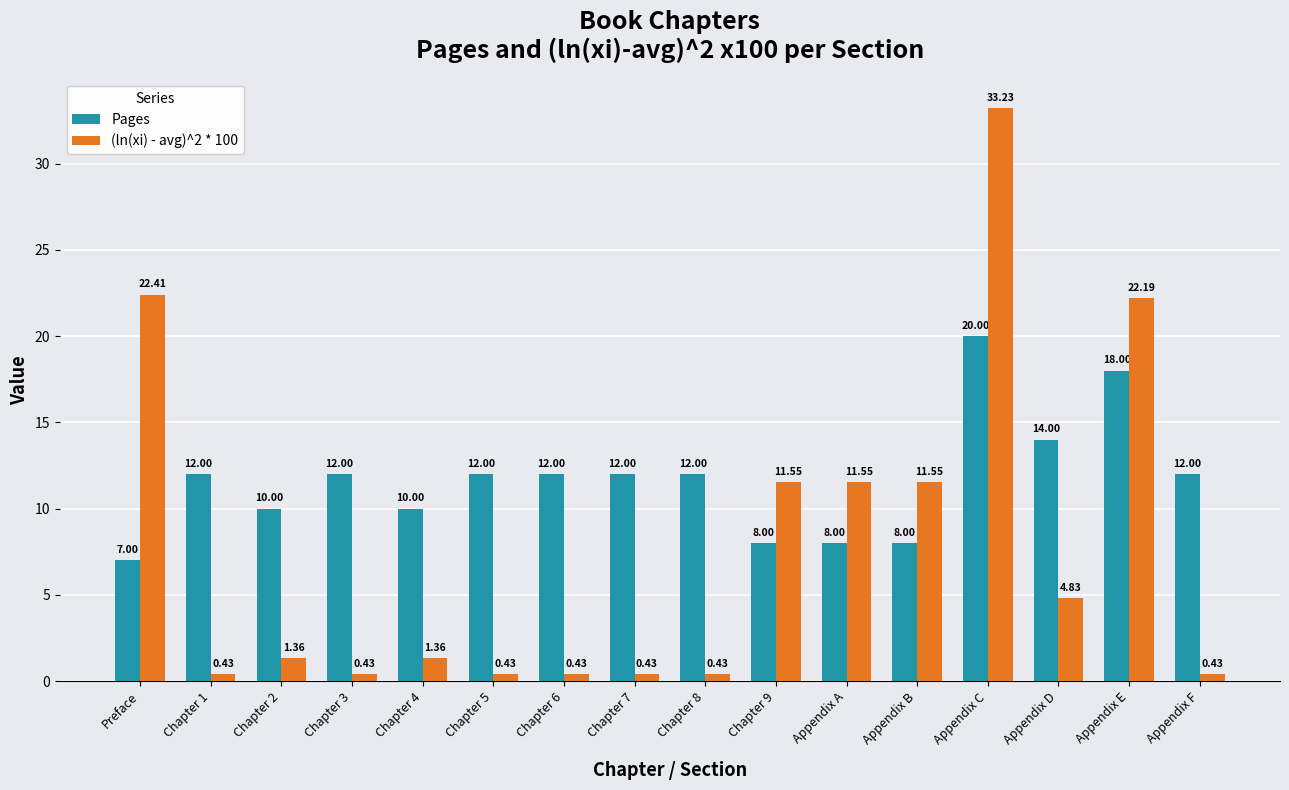

What is the average value of the (ln(xi) - avg)^2 * 100 series?

7.7